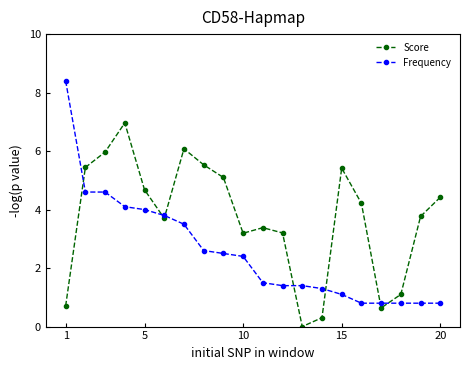

What are all the series names shown in the legend?

Score, Frequency